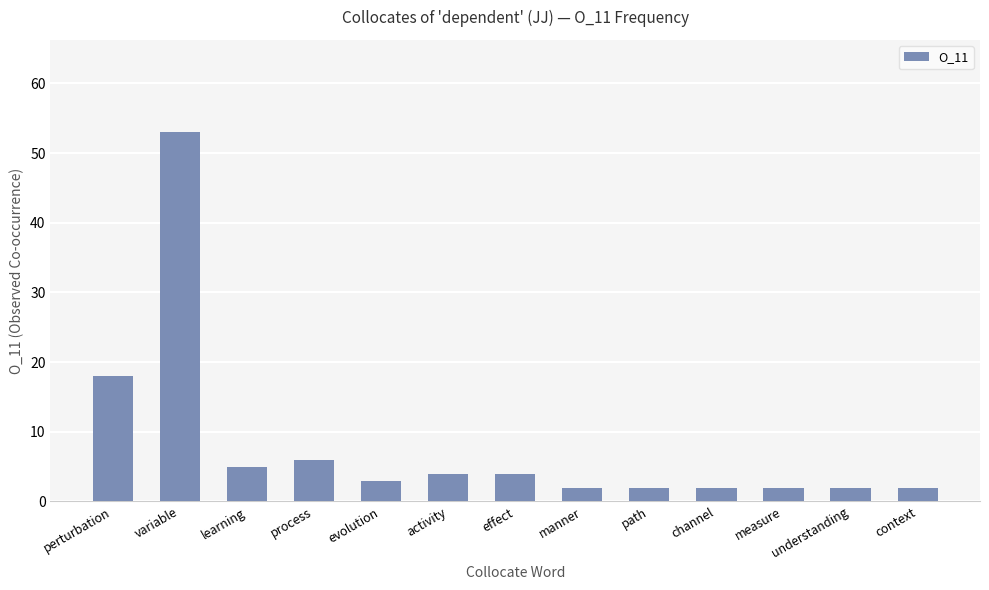

Is it true that the value at measure is 2?

True